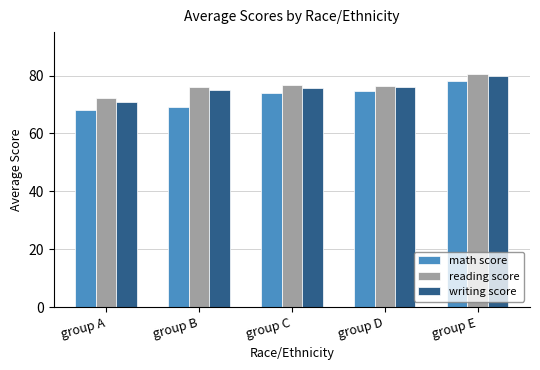

True or false: reading score has a value of 76.5 at group D.

True